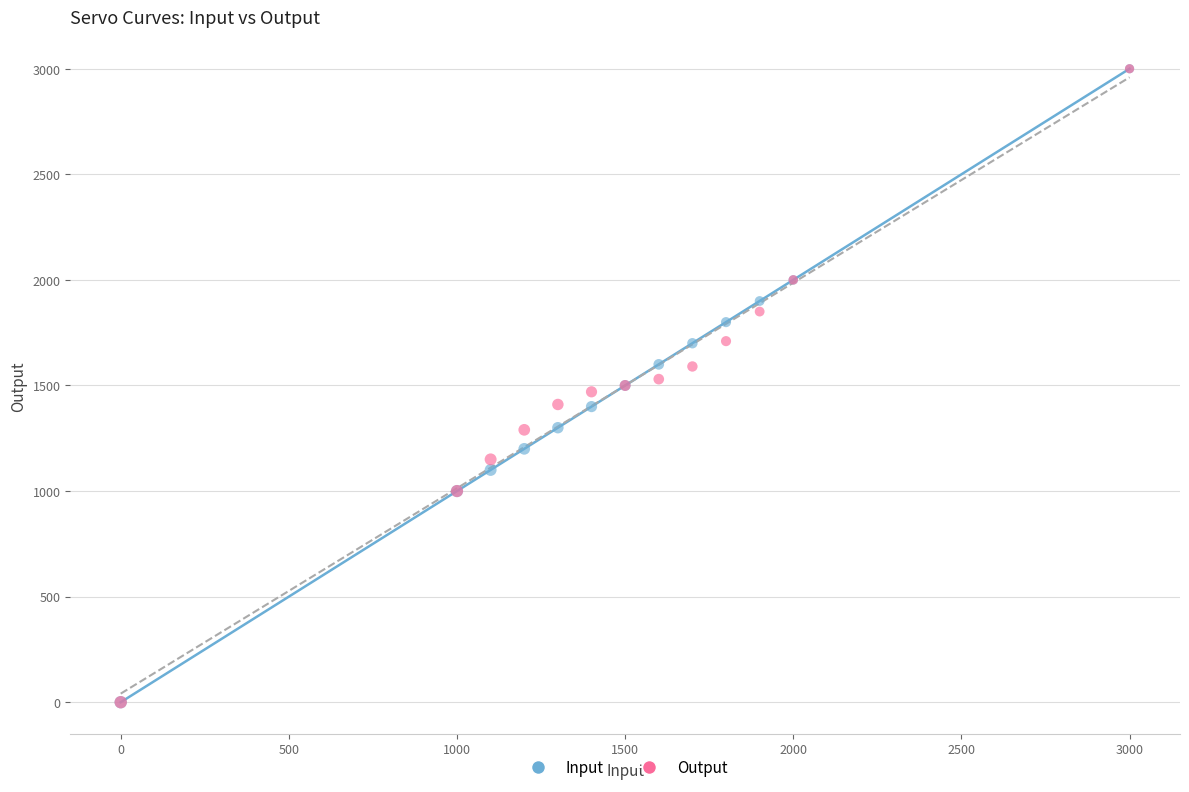

What are all the series names shown in the legend?

Input, Output